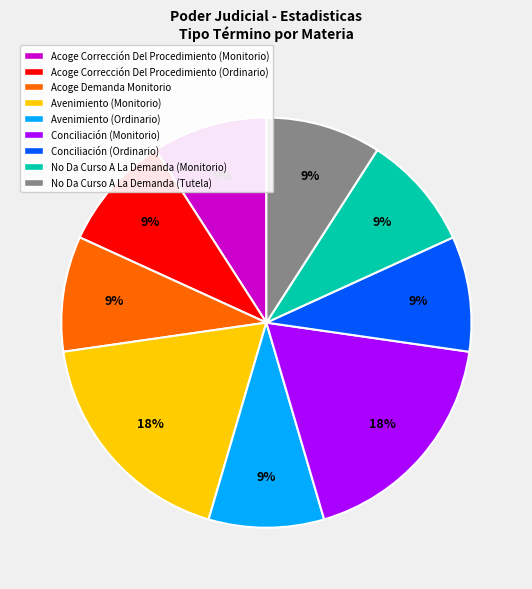

Approximately how many times larger is the value at Conciliación (Ordinario) compared to Avenimiento (Monitorio)?

0.5